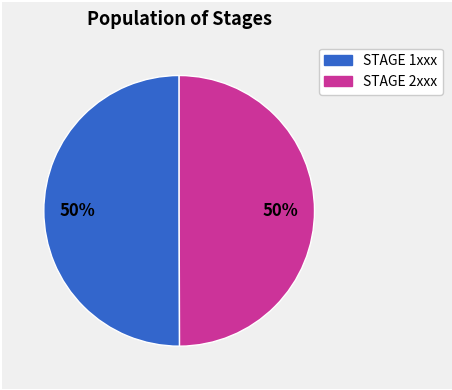

How many segments does this pie chart have?

2